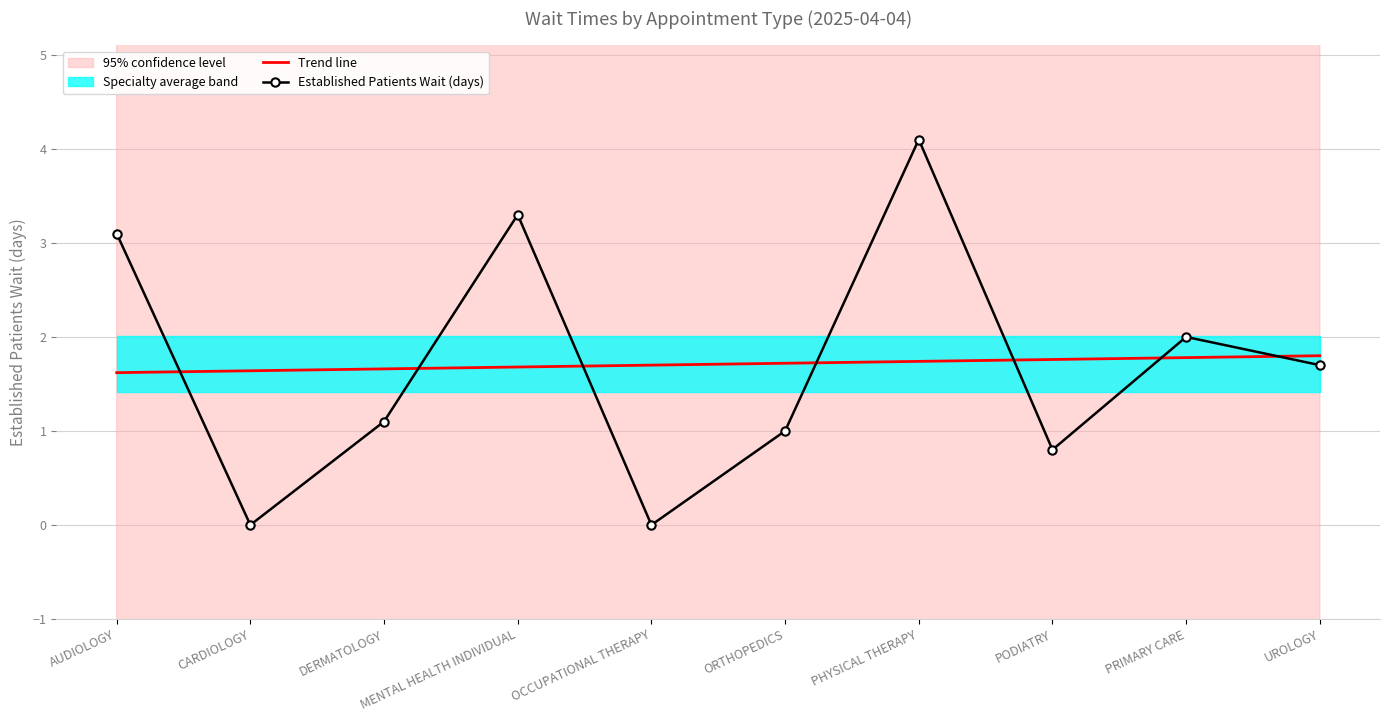

How many data points in Established Patients Wait (days) are above 1?

6